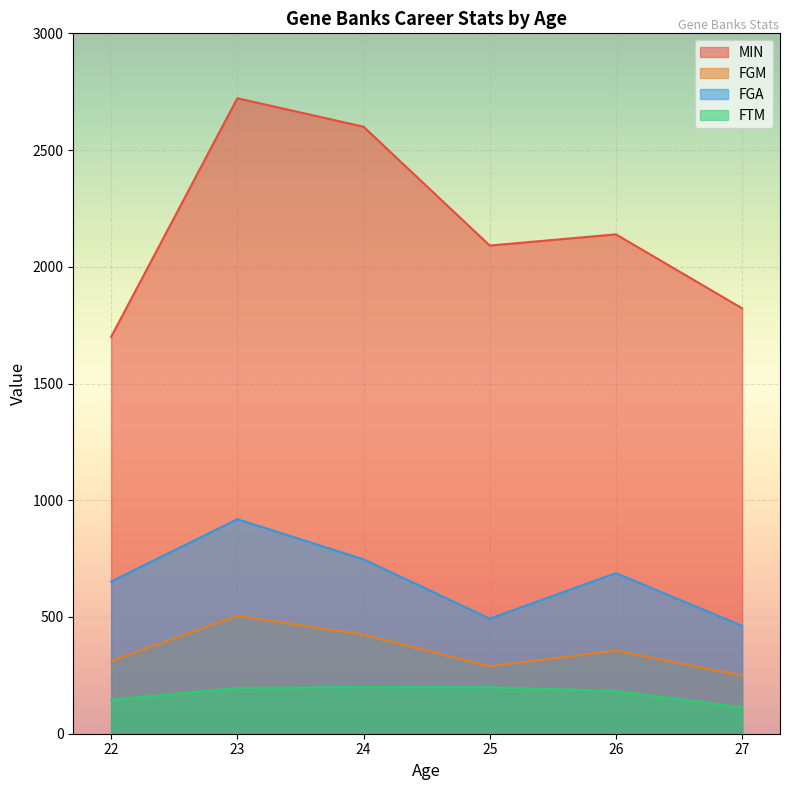

How many lines are shown in the chart?

4